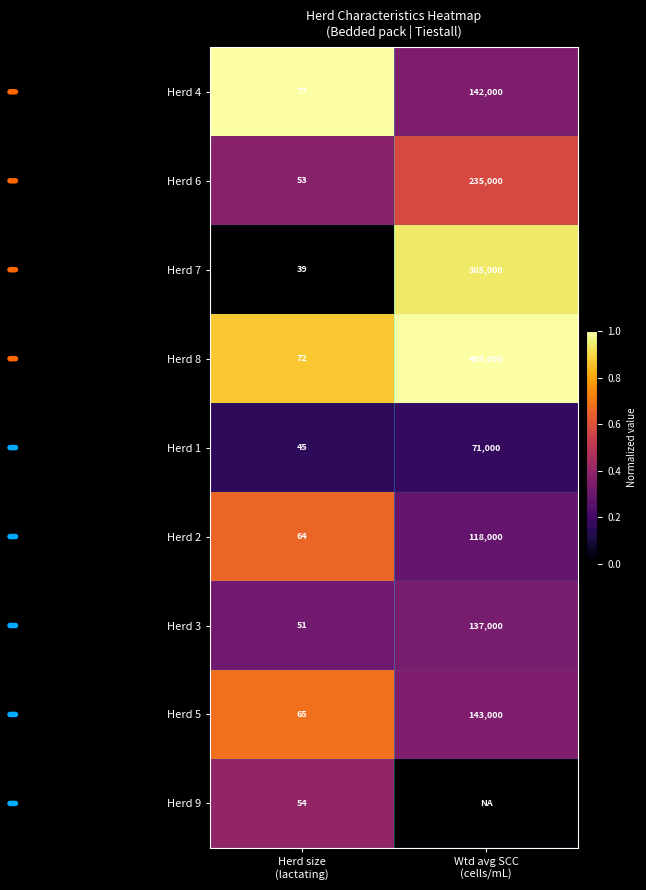

What is the difference between the maximum and minimum values in the Herd 2 series?

117936